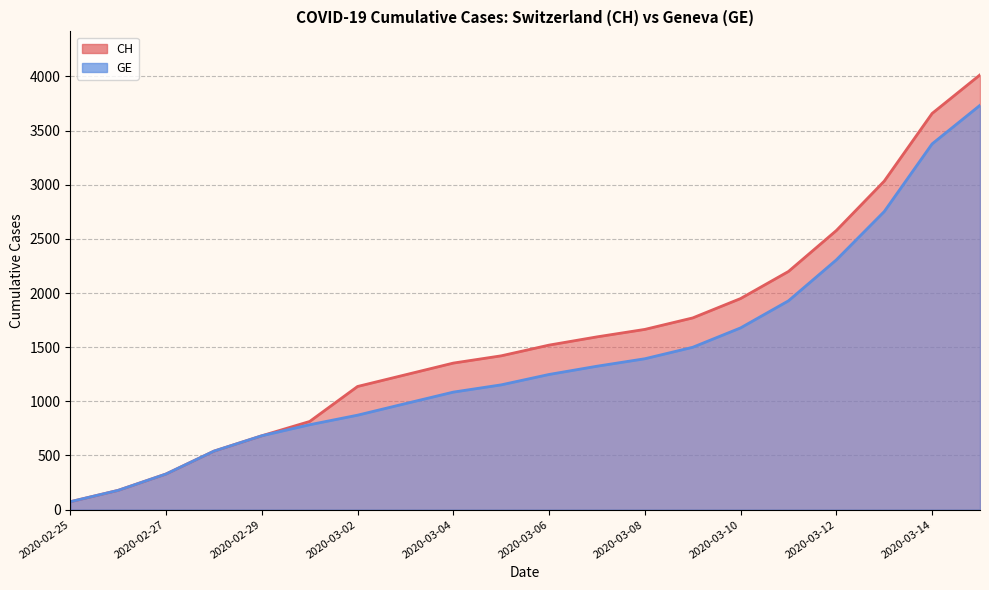

What is the label of the 19th point from the left?

2020-03-14